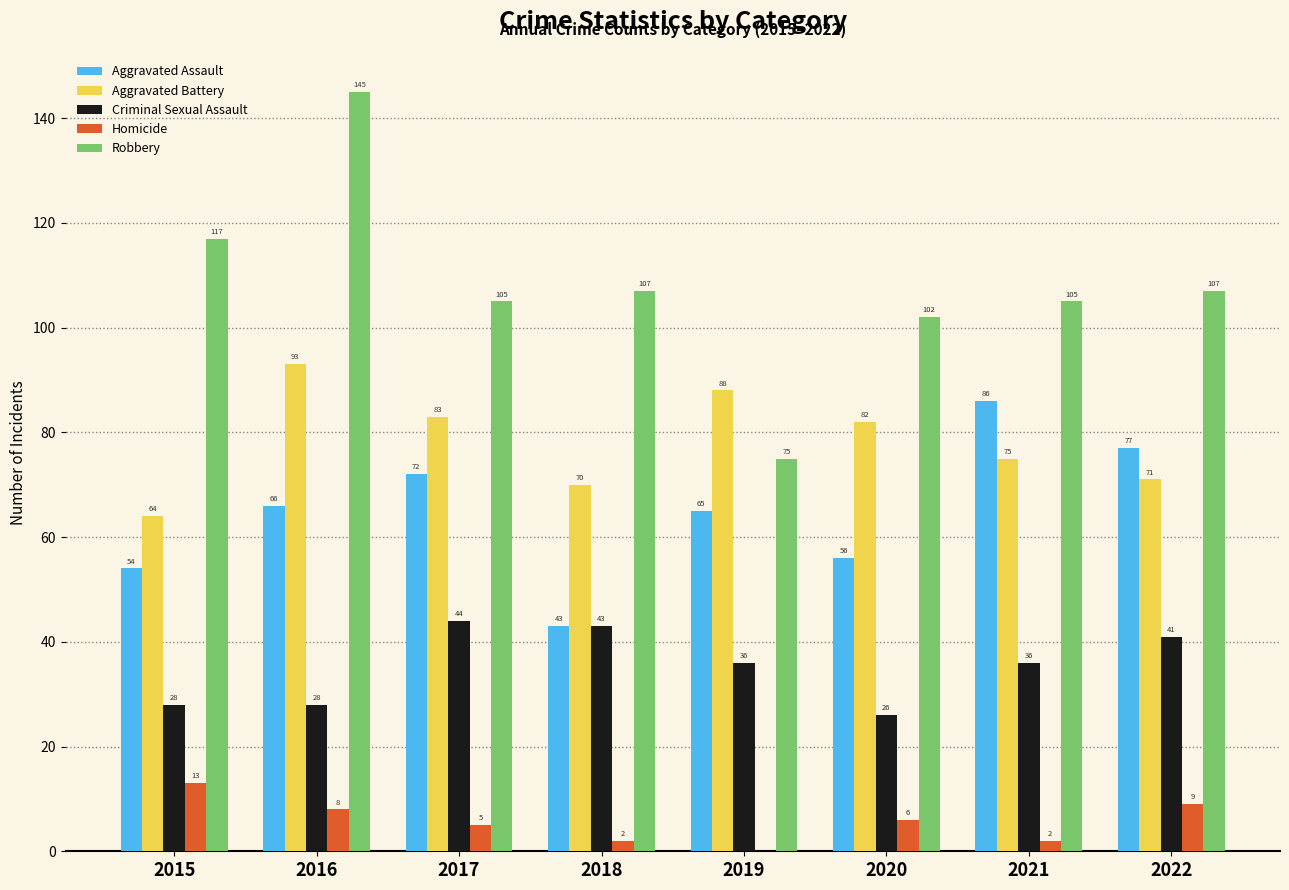

Which series has the largest total across all categories?

Robbery